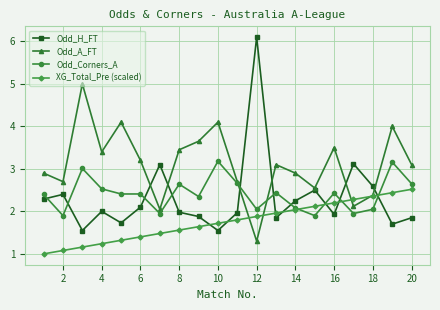

List the series in order of their peak value, highest first.

Odd_H_FT, Odd_A_FT, Odd_Corners_A, XG_Total_Pre (scaled)